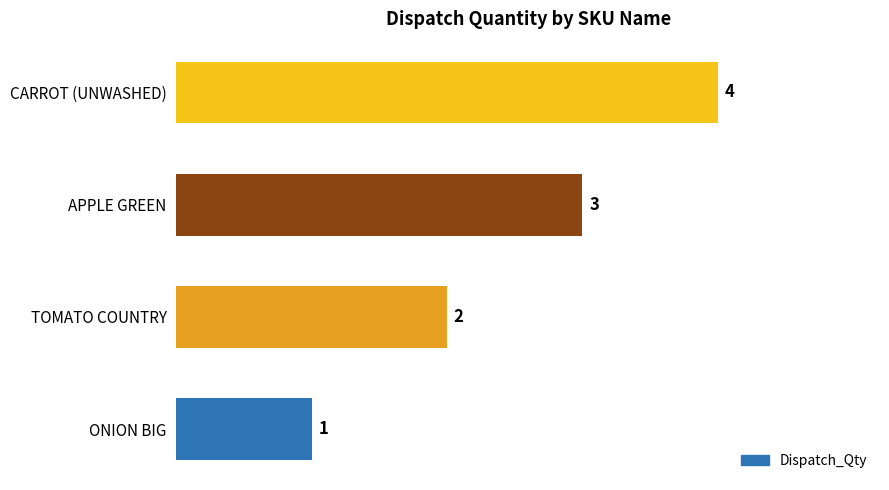

Does the chart contain stacked bars?

No